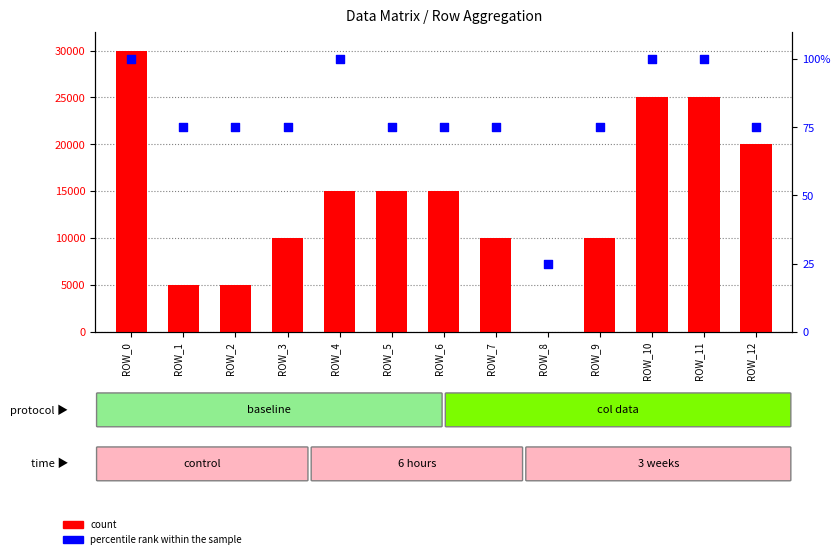

What are all the series names shown in the legend?

count, percentile rank within the sample